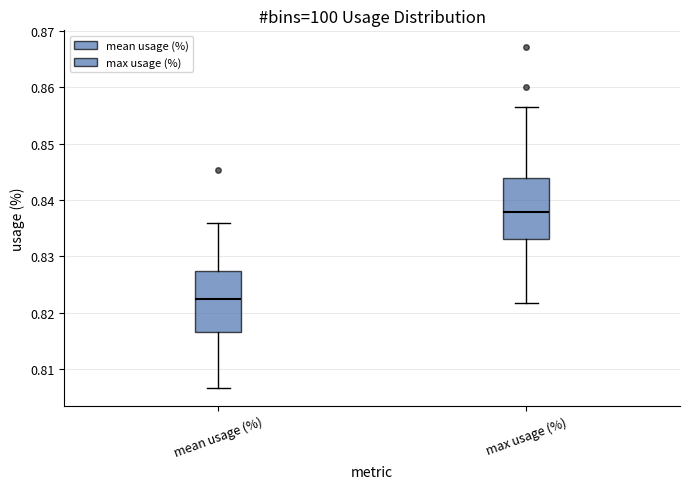

Which box's median line is the highest?

max usage (%)